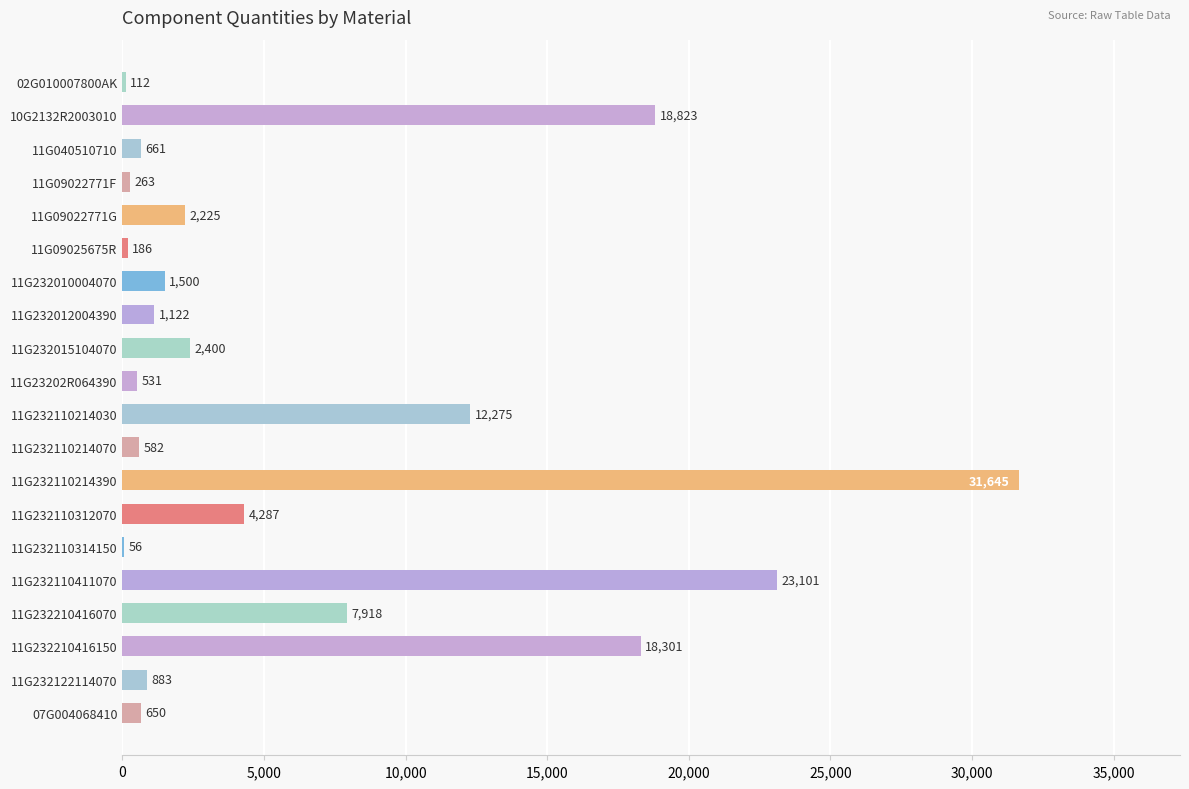

What is the average value?

6376